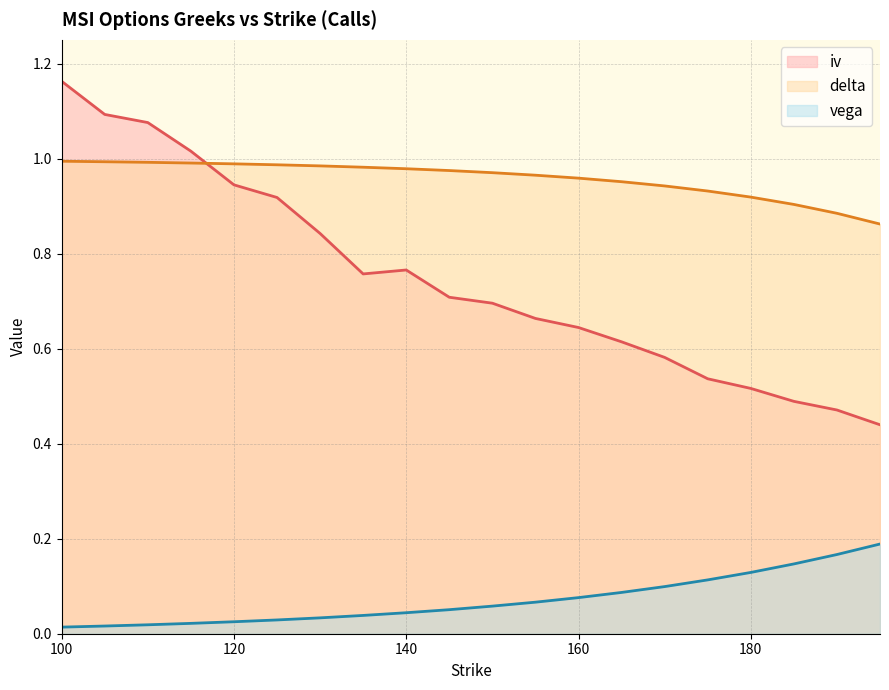

Does the chart have visible grid lines?

Yes